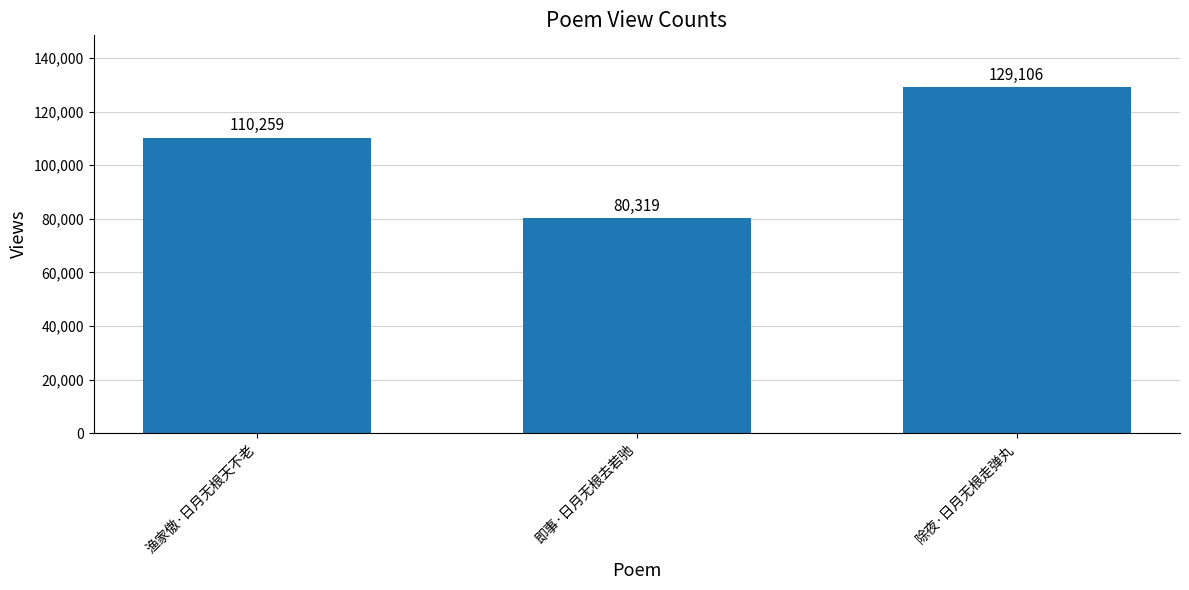

What is the difference between the values at 除夜·日月无根走弹丸 and 即事·日月无根去若驰?

48787